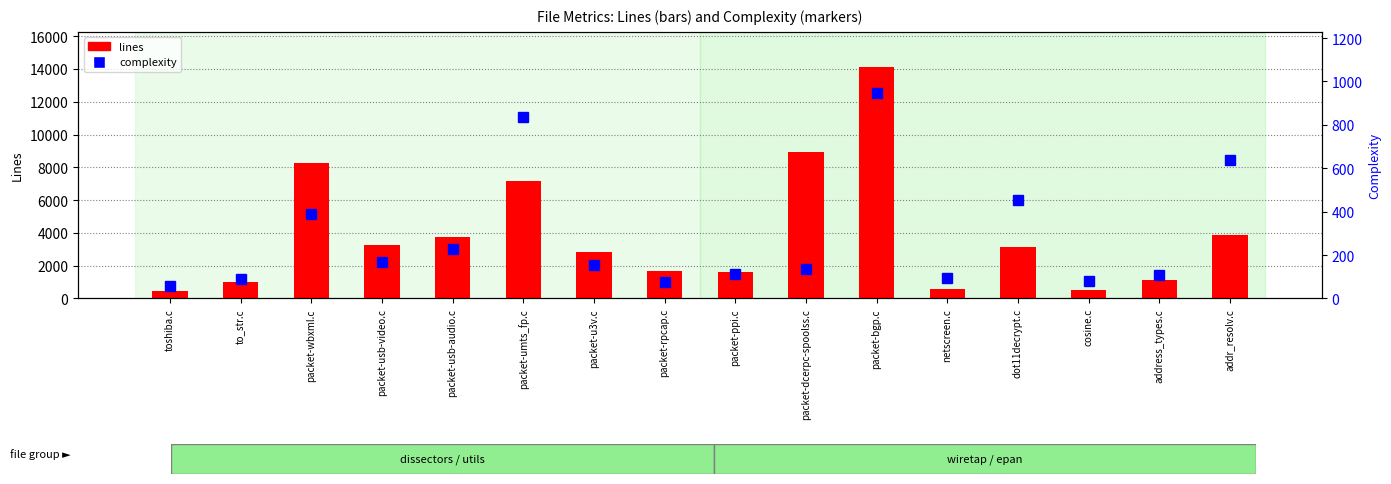

Rank the series at packet-ppi.c from lowest to highest value.

complexity, lines